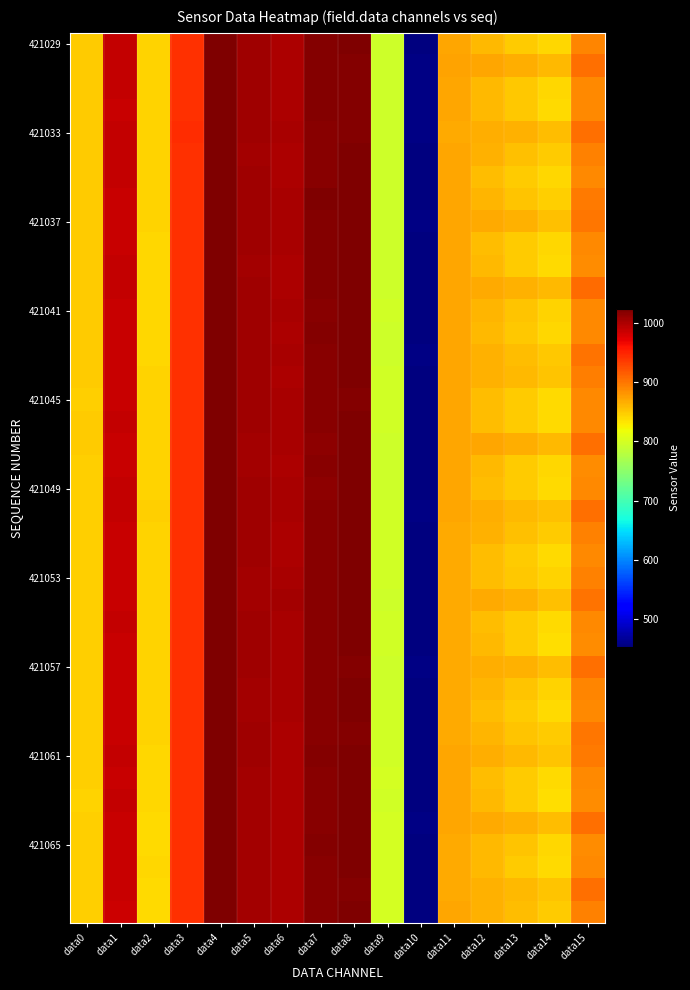

Which has a higher value, data7 or data6?

data7